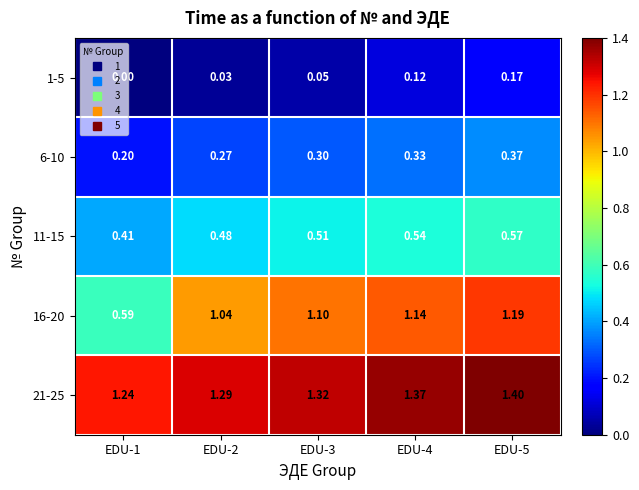

Is the value of 6-10 at EDU-1 greater than the value of 1-5 at EDU-3?

Yes